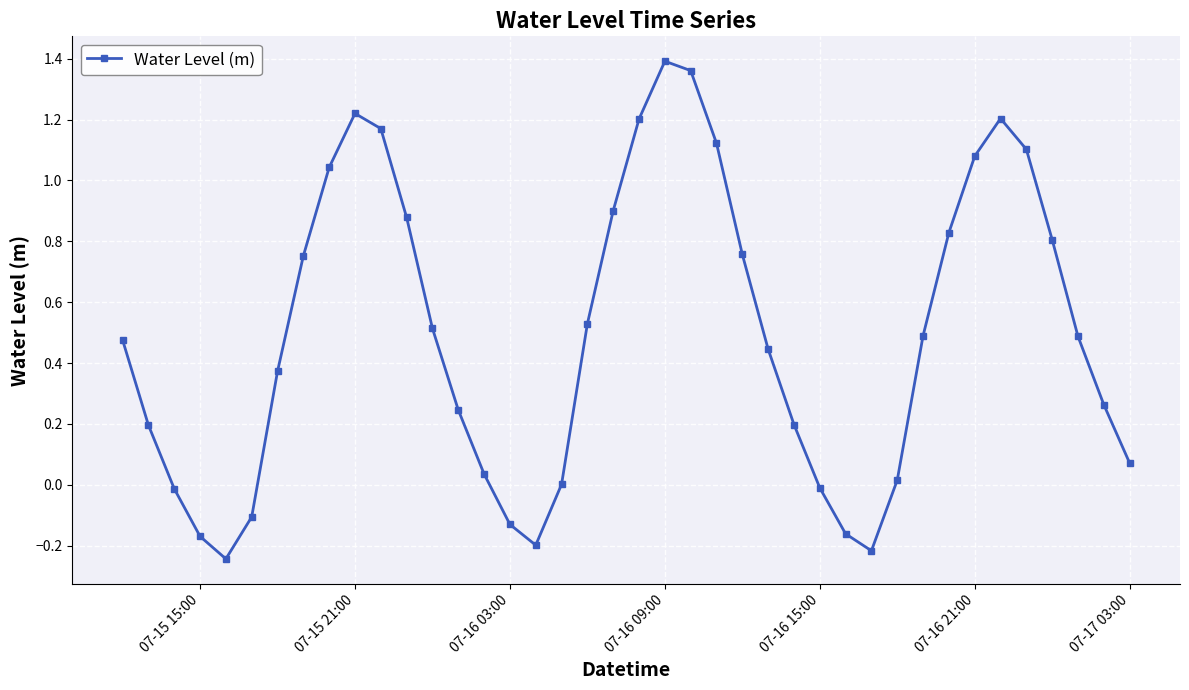

How many lines are shown in the chart?

1